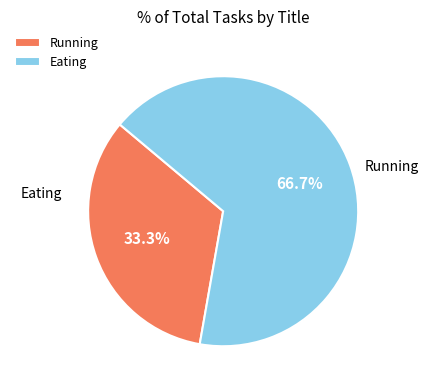

True or false: Running accounts for 33% of the total.

True